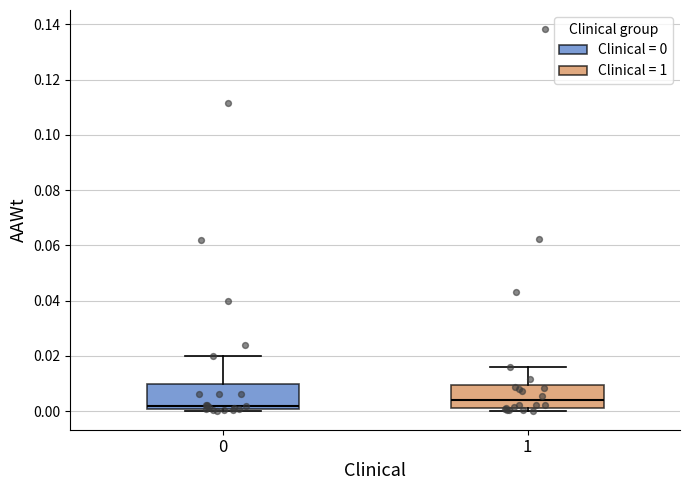

Reading left to right, transcribe this box plot: for each box, give where its median line is, the range the box spans, and where its two whiskers end, as read against the y-axis. The values are not printed on the chart, so give them approximately, as read against the axis.

0: median 0.002, box 0.000 to 0.010, whiskers 0.000 to 0.020
1: median 0.004, box 0.002 to 0.010, whiskers 0.000 to 0.016